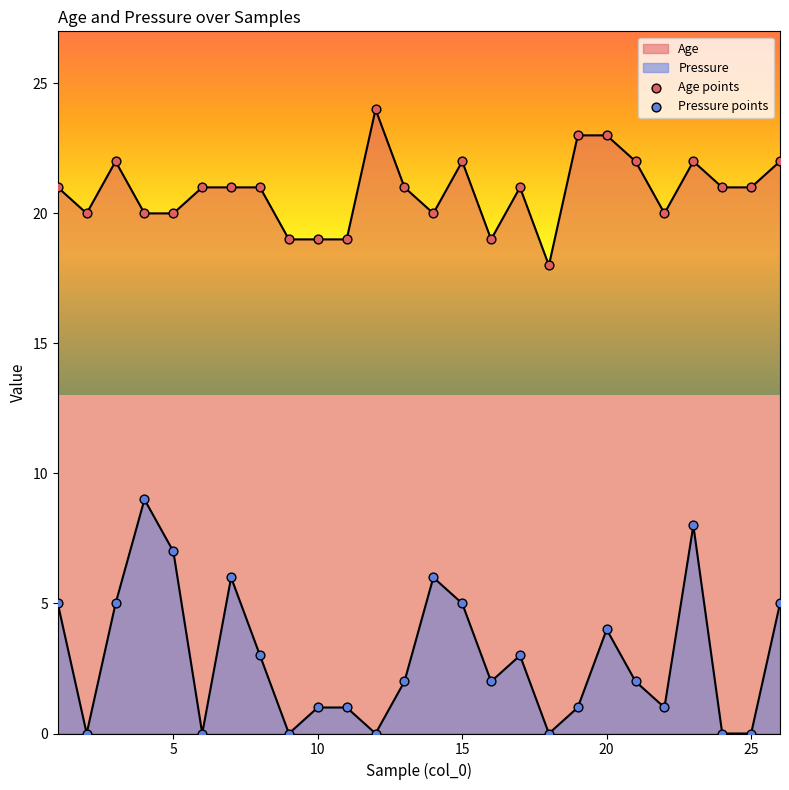

Is the value of Pressure points at 23 greater than the value of Age points at 14?

No